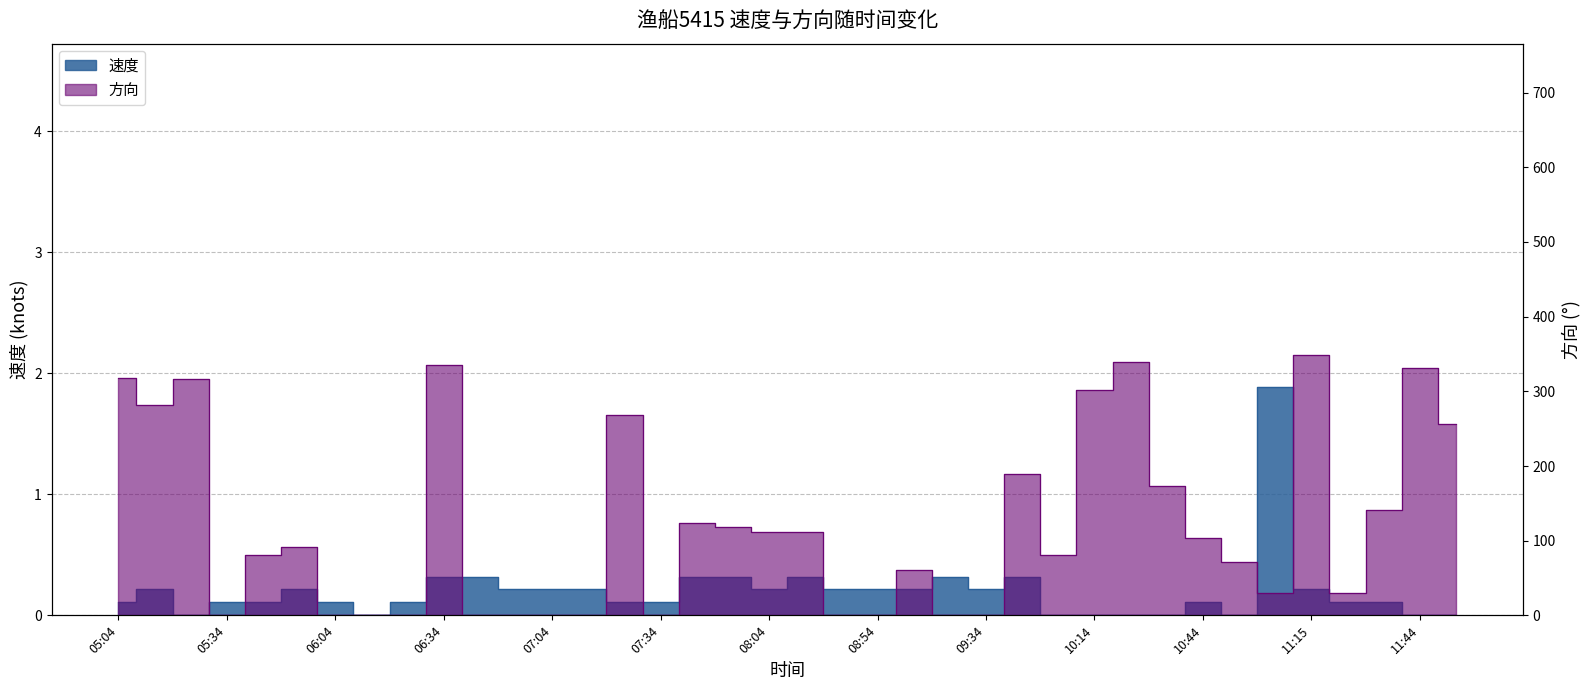

Reading right to left, what are all the values shown in this chart?

0.0	0.0	0.1	0.1	0.2	1.9	0.0	0.1	0.0	0.0	0.0	0.0	0.3	0.2	0.3	0.2	0.2	0.2	0.3	0.2	0.3	0.3	0.1	0.1	0.2	0.2	0.2	0.3	0.3	0.1	0.0	0.1	0.2	0.1	0.1	0.0	0.2	0.1